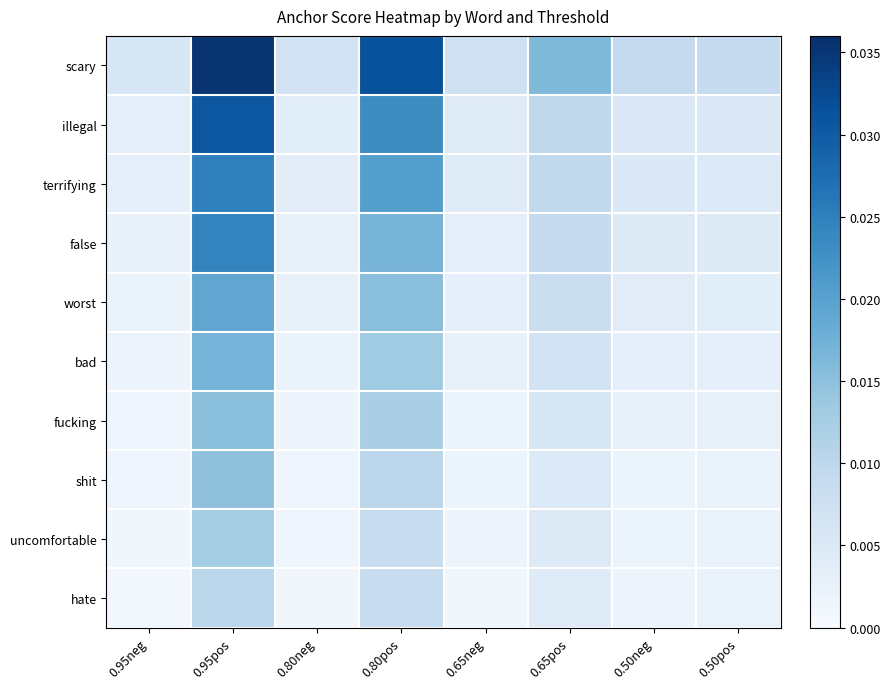

Rank the series by their maximum value, from lowest to highest.

hate, uncomfortable, shit, fucking, bad, worst, false, terrifying, illegal, scary